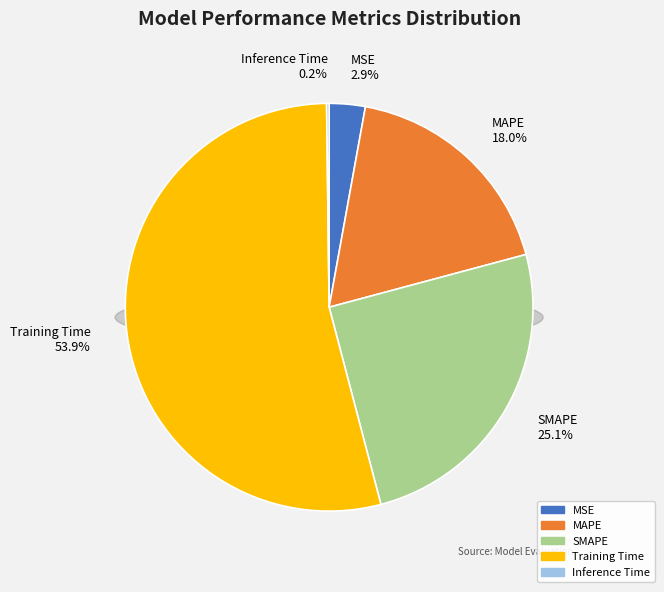

Count the number of slices in the pie.

5